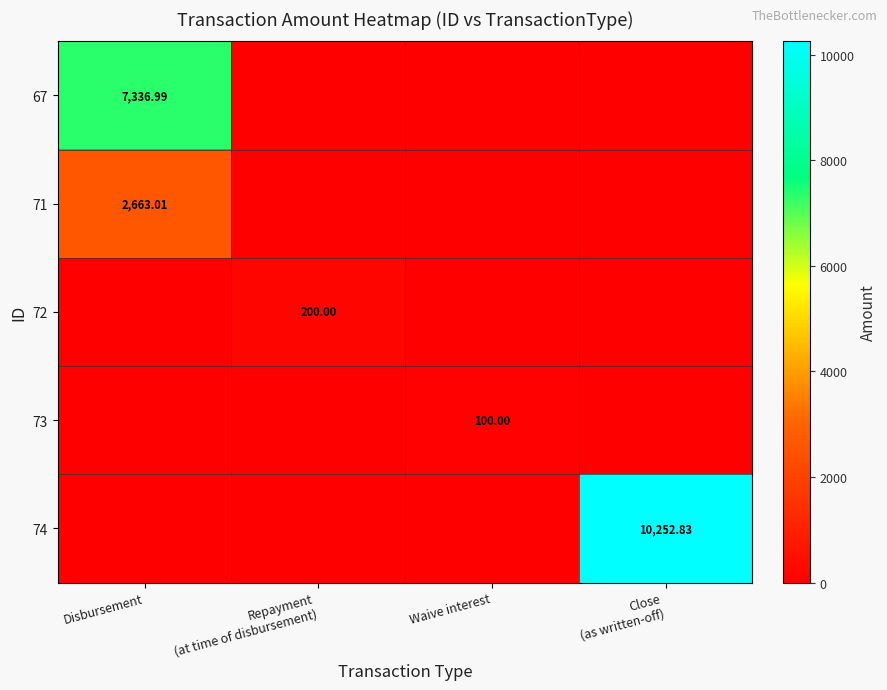

What is the sum of all 67 values?

7337.0